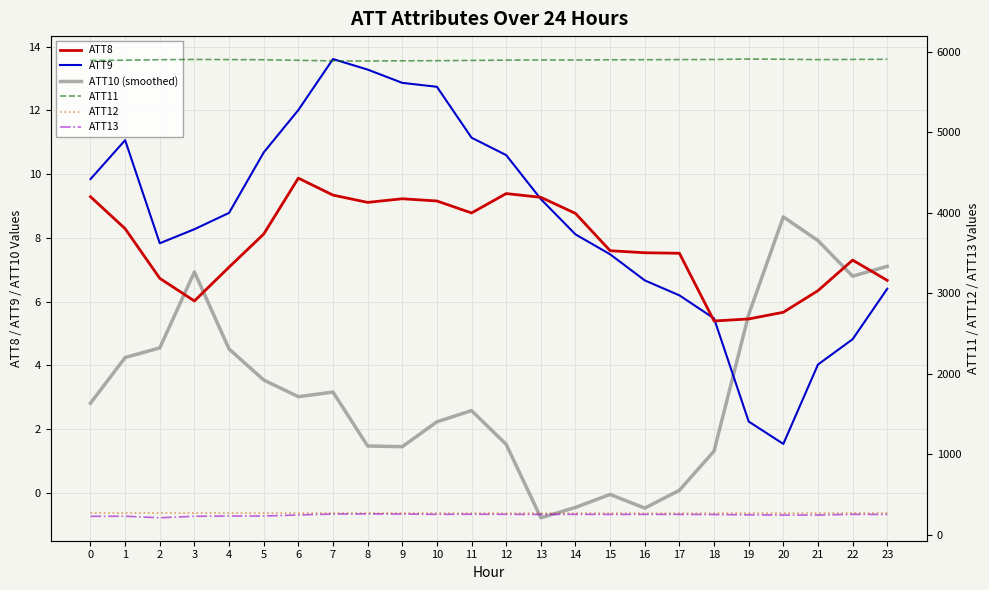

In ATT11, how many points are lower than both neighbors (excluding endpoints)?

3